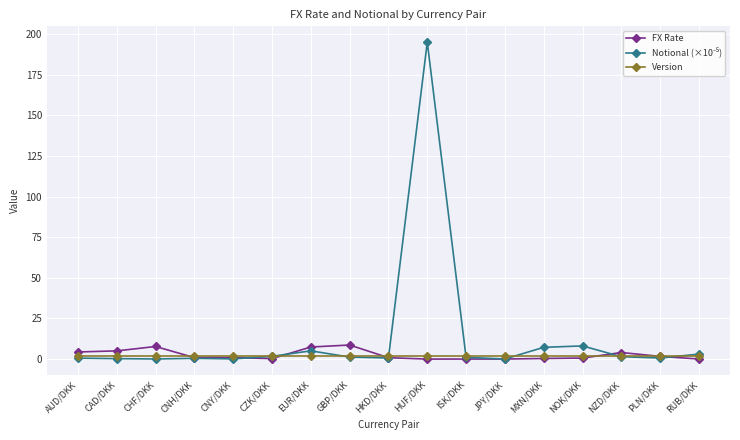

What is the label of the 10th point from the right?

GBP/DKK